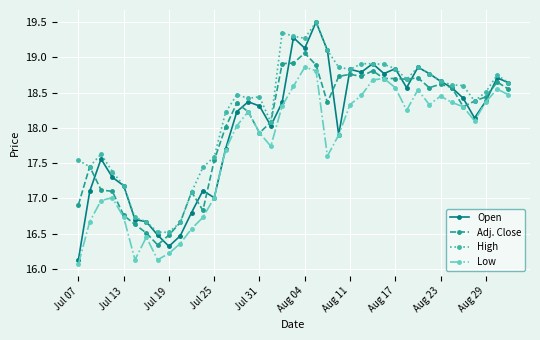

True or false: Adj. Close has more than 0 points higher than both neighbors.

True